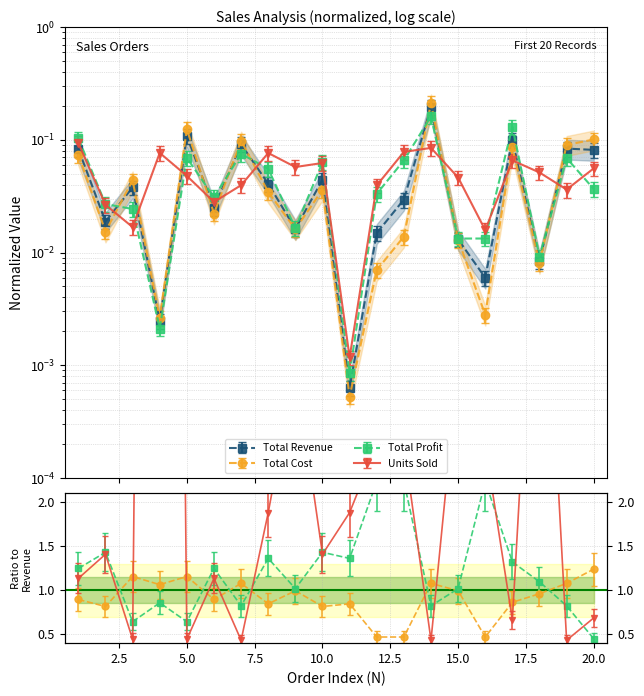

At which category is the sum across all series the highest?

14